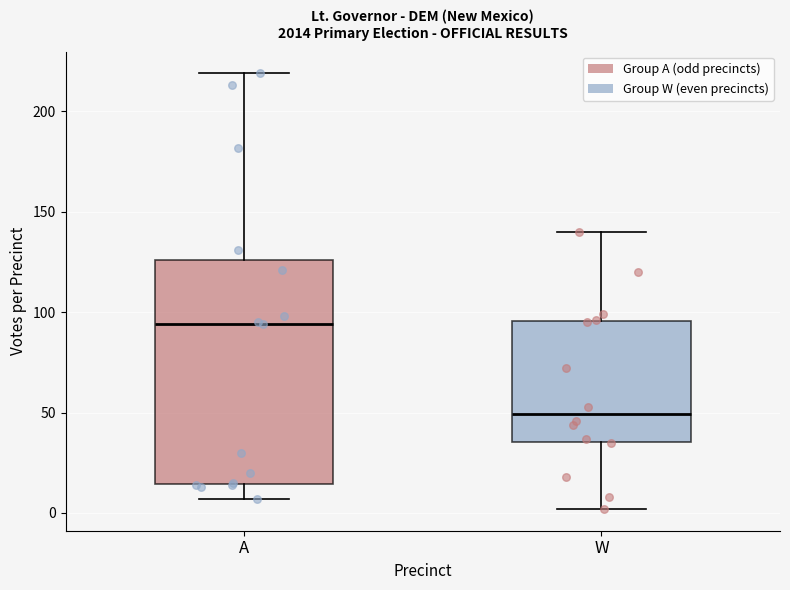

Reading left to right, read every box against the y-axis: the position of its median line, the range the box covers, and the ends of its whiskers. The values are not printed on the chart, so give them approximately, as read against the axis.

A: median 95, box 15 to 125, whiskers 5 to 220
W: median 50, box 35 to 95, whiskers 0 to 140